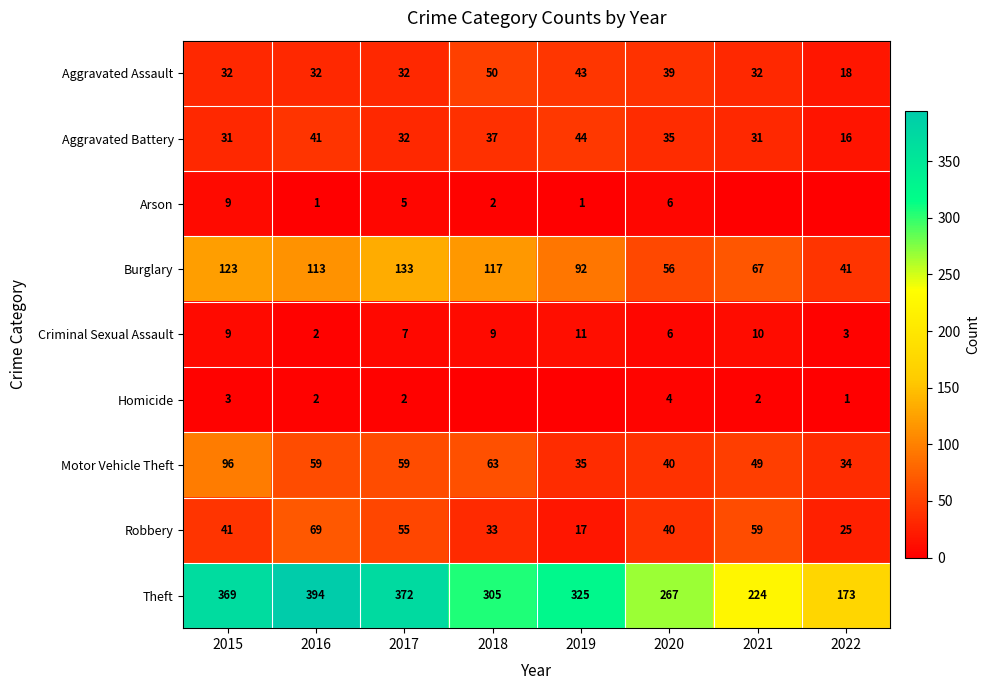

At which label is Robbery closest to 43?

2015